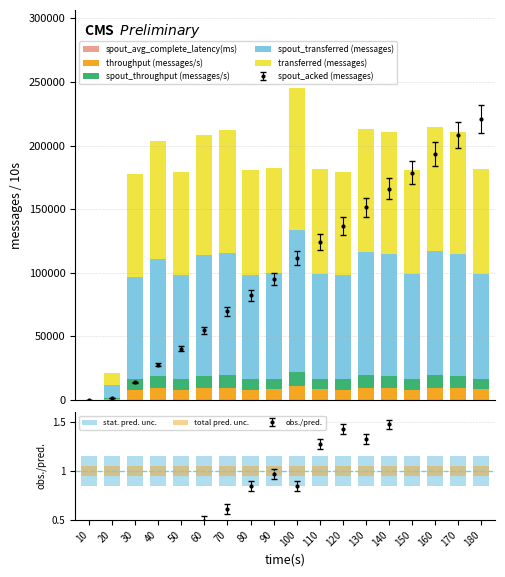

Reading right to left, transcribe all the data shown in this chart.

transferred (messages): 180=82620.0	170=95880.0	160=97620.0	150=82360.0	140=95820.0	130=96980.0	120=81640.0	110=82720.0	100=111520.0	90=83080.0	80=82180.0	70=96440.0	60=94720.0	50=81660.0	40=92700.0	30=80940.0	20=9680.0	10=20.0
throughput (messages/s): 180=8252.0	170=9577.0	160=9752.0	150=8221.0	140=9566.0	130=9687.0	120=8150.0	110=8261.0	100=11139.0	90=8288.0	80=8208.0	70=9632.0	60=9460.0	50=8147.0	40=9245.0	30=8060.0	20=963.0	10=1.0
spout_transferred (messages): 180=82620.0	170=95880.0	160=97620.0	150=82360.0	140=95820.0	130=96980.0	120=81640.0	110=82720.0	100=111520.0	90=83080.0	80=82180.0	70=96440.0	60=94720.0	50=81660.0	40=92700.0	30=80940.0	20=9680.0	10=20.0
spout_acked (messages): 180=220787.2	170=208184.7	160=193498.5	150=178787.9	140=166215.9	130=151484.0	120=136816.1	110=124216.7	100=111641.6	90=94847.4	80=82205.2	70=69614.9	60=54953.1	50=40364.8	40=27890.5	30=13775.7	20=1463.4	10=3.1
spout_throughput (messages/s): 180=8252.0	170=9577.0	160=9752.0	150=8221.0	140=9566.0	130=9687.0	120=8150.0	110=8261.0	100=11139.0	90=8288.0	80=8208.0	70=9632.0	60=9460.0	50=8147.0	40=9245.0	30=8060.0	20=963.0	10=1.0
spout_avg_complete_latency(ms): 180=1.1	170=1.1	160=1.1	150=1.1	140=1.1	130=1.1	120=1.1	110=1.1	100=1.1	90=1.1	80=1.2	70=1.2	60=1.2	50=1.2	40=1.3	30=1.4	20=2.9	10=0.1